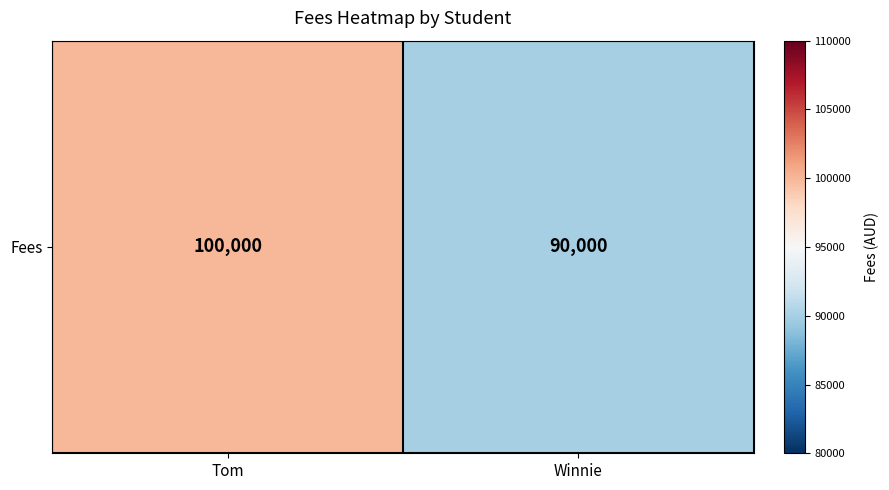

Is it true that the value at Winnie is 90000?

True